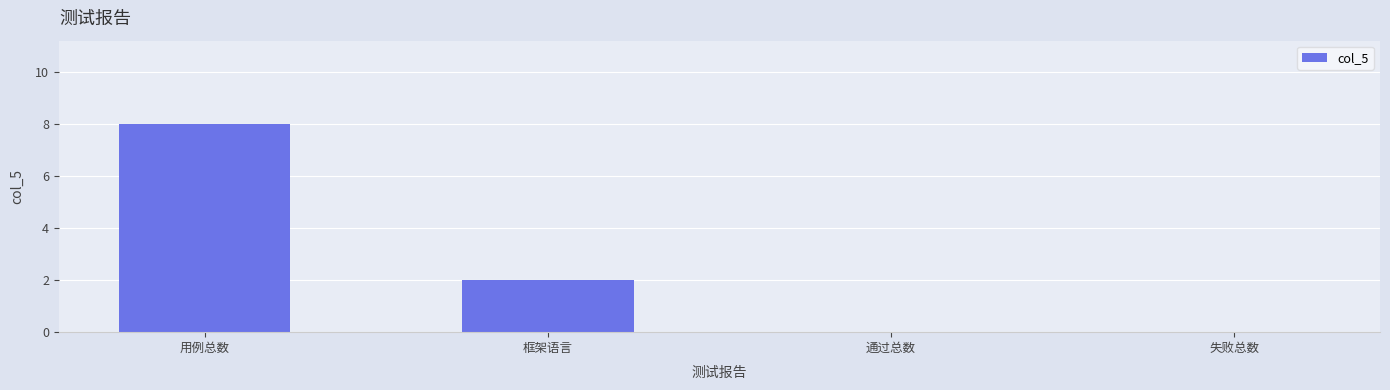

Which category has the highest value across all series?

用例总数